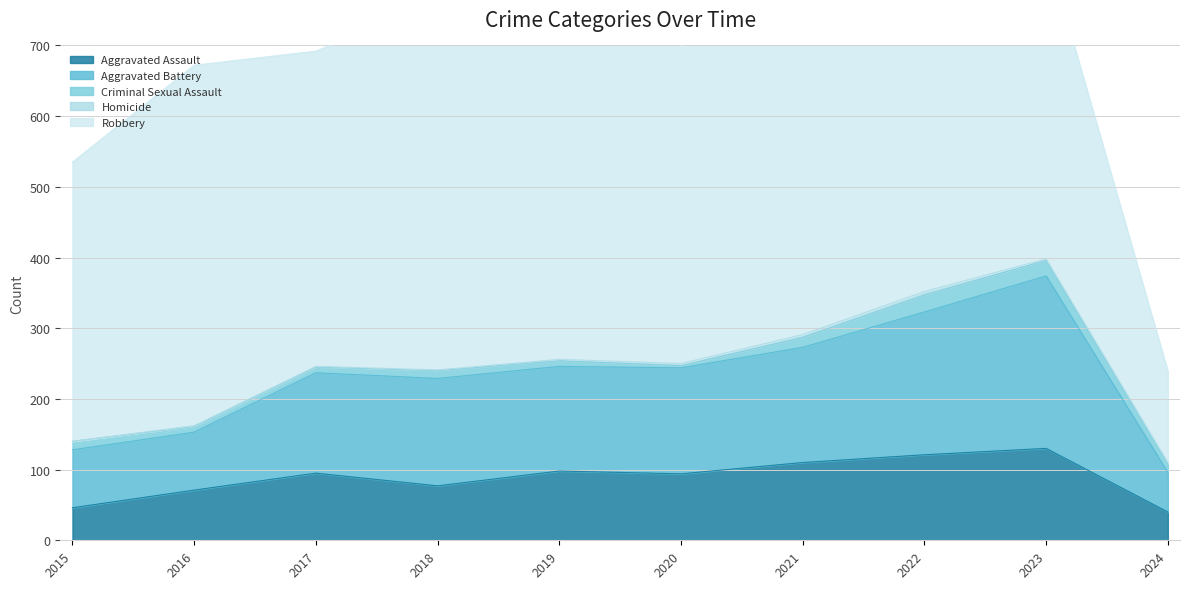

True or false: Homicide and Robbery cross at least once.

False